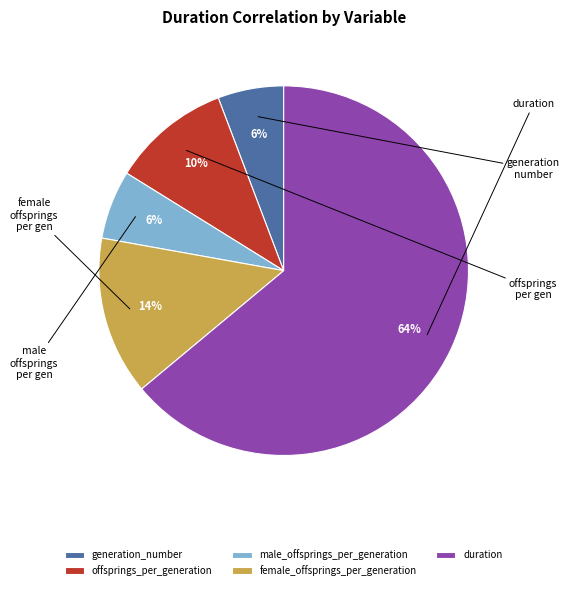

What percentage is the female_offsprings_per_generation slice, to the nearest percent?

14%